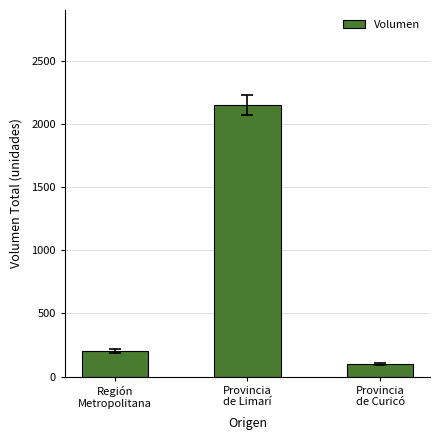

Does the chart contain any negative values?

No